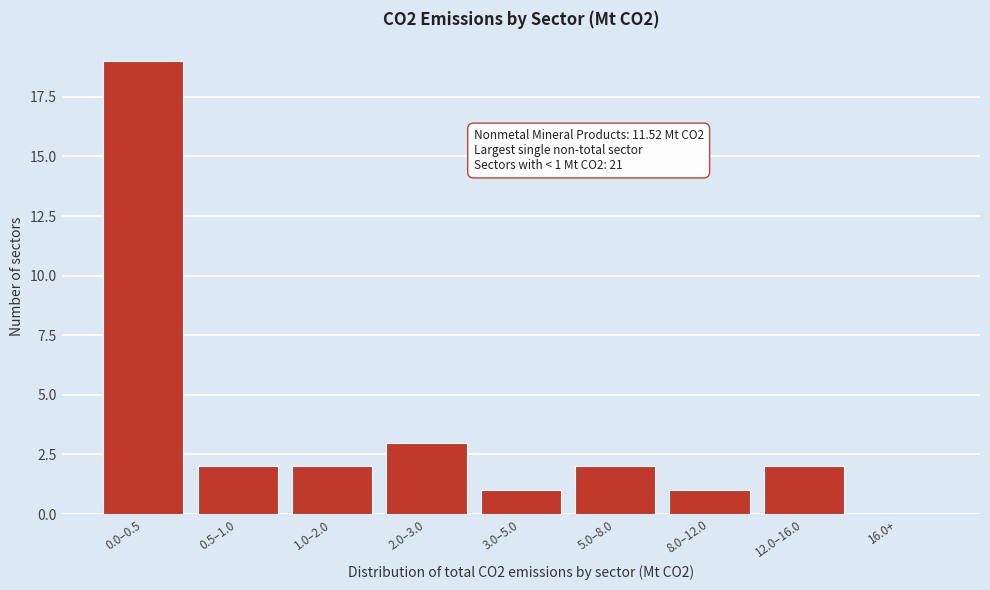

Reading left to right, transcribe all the data shown in this chart.

0.0–0.5=19	0.5–1.0=2	1.0–2.0=2	2.0–3.0=3	3.0–5.0=1	5.0–8.0=2	8.0–12.0=1	12.0–16.0=2	16.0+=0